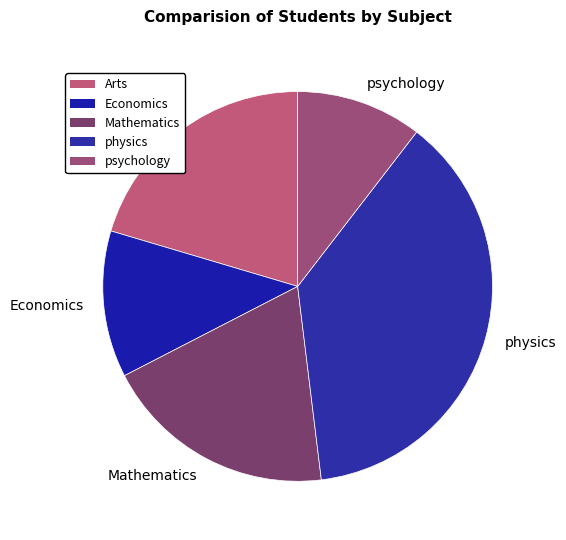

True or false: psychology accounts for 25% of the total.

False